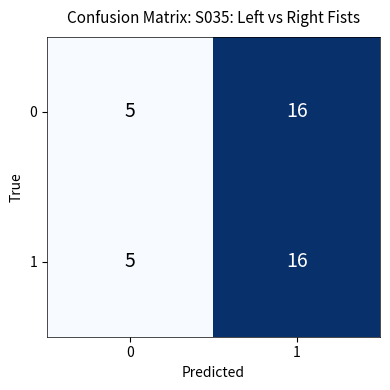

What is the highest value of the 1 series?

16